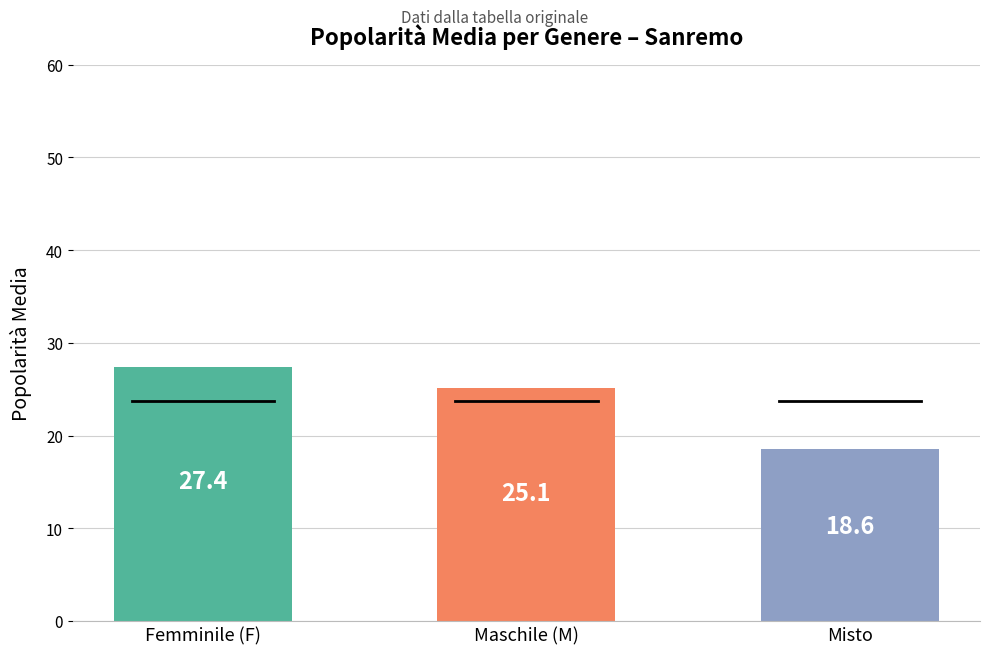

List the labels in order of value, largest first.

Femminile (F), Maschile (M), Misto